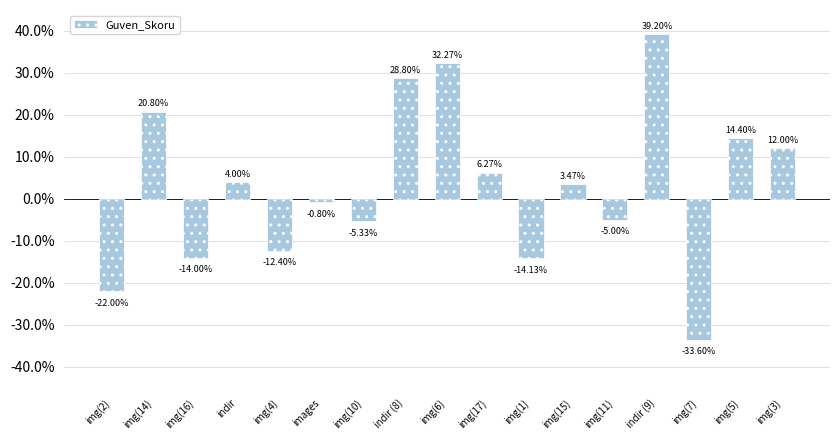

What position from the right is images?

12